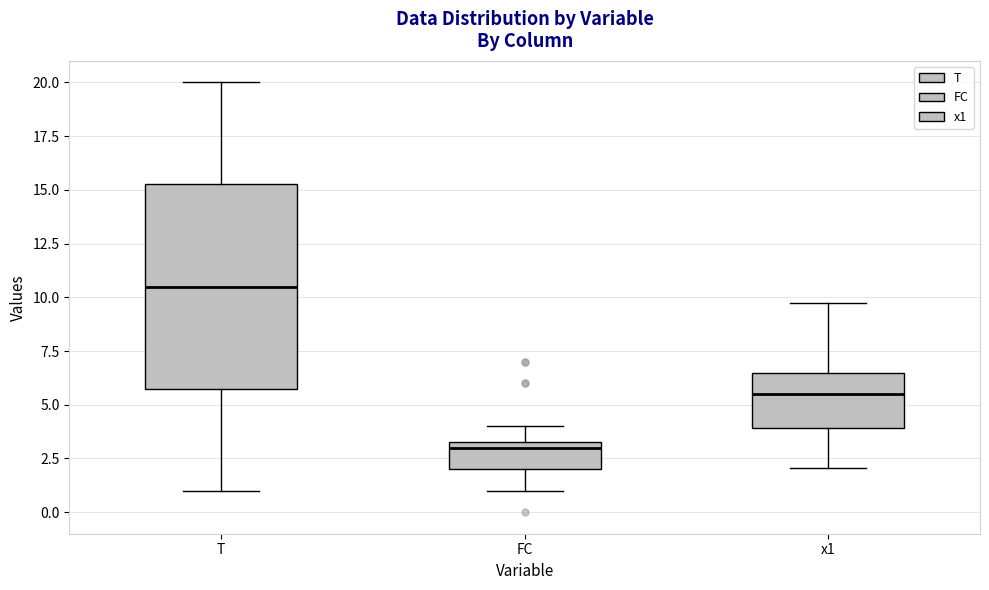

Reading left to right, read every box against the y-axis: the position of its median line, the range the box covers, and the ends of its whiskers. The values are not printed on the chart, so give them approximately, as read against the axis.

T: median 10.5, box 6.0 to 15.5, whiskers 1.0 to 20.0
FC: median 3.0, box 2.0 to 3.5, whiskers 1.0 to 4.0
x1: median 5.5, box 4.0 to 6.5, whiskers 2.0 to 9.5